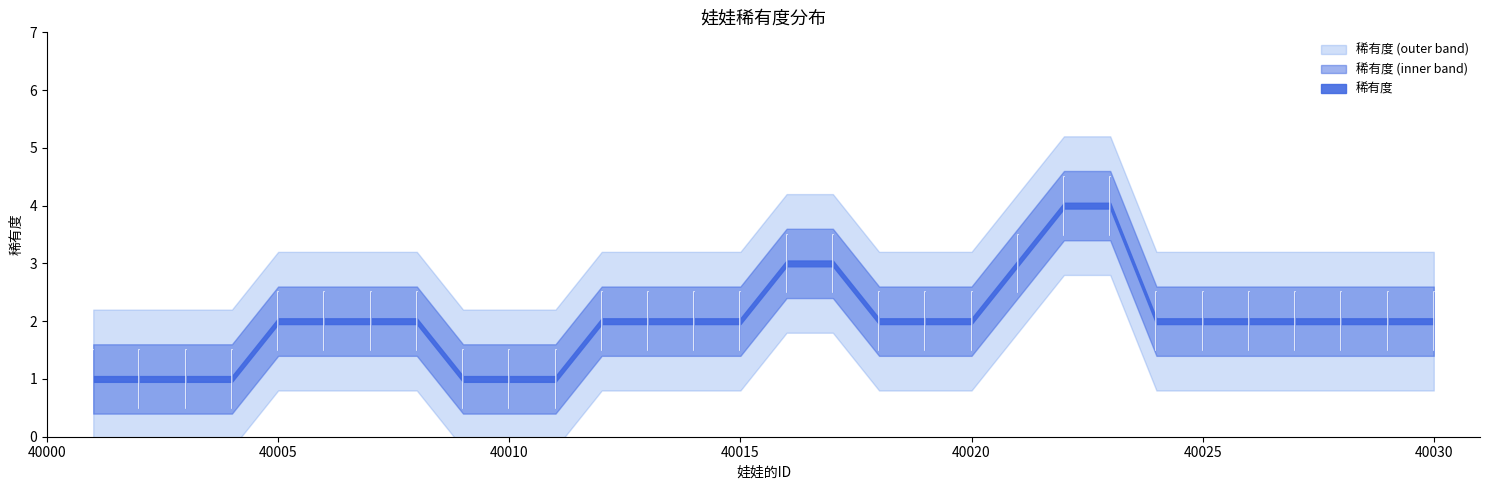

At which label is the value closest to 2?

40005